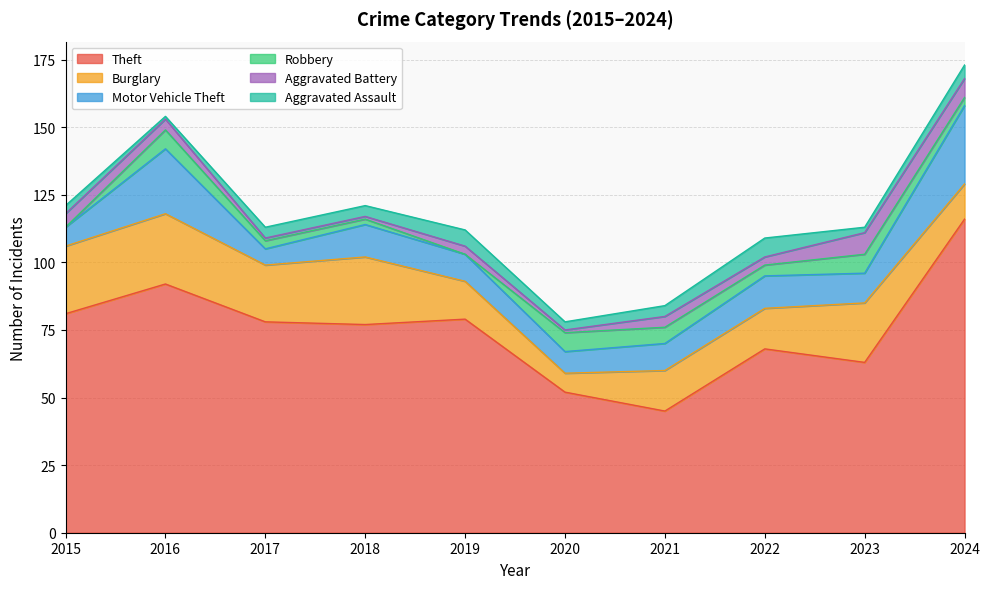

At which label does Aggravated Battery reach its minimum?

2017